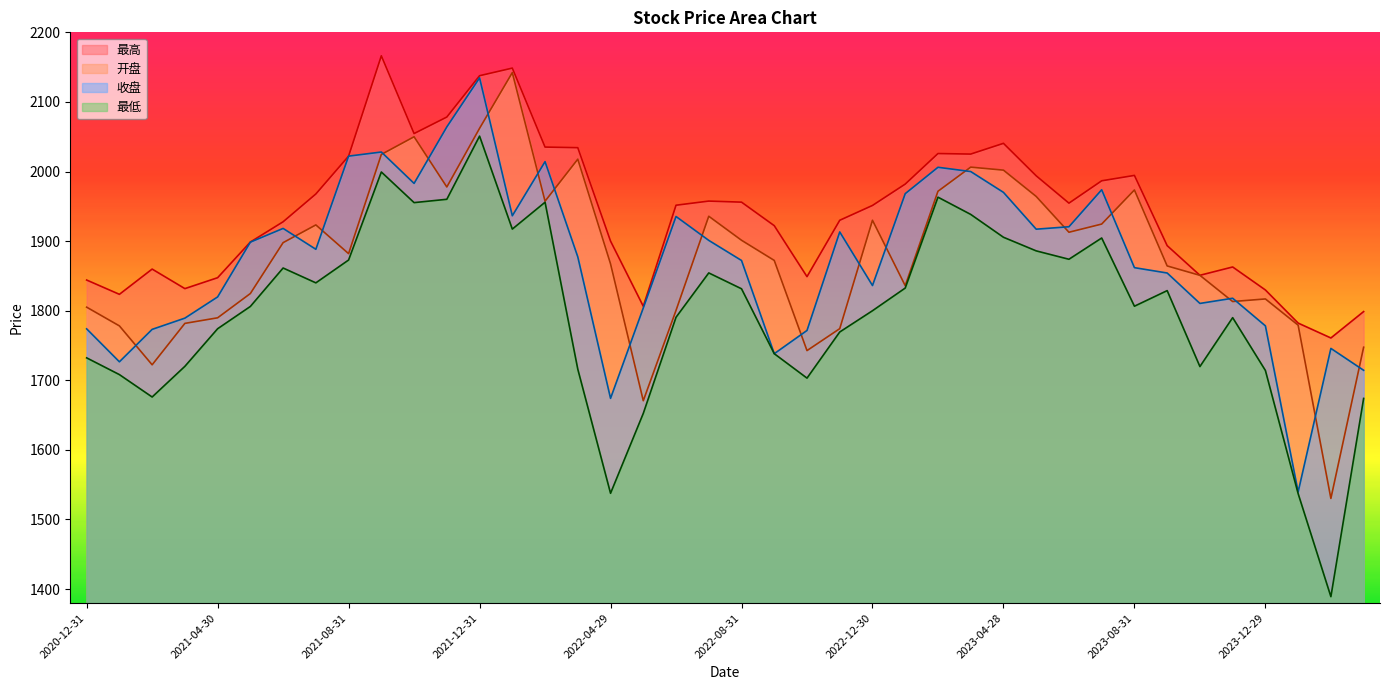

What is the difference between the 收盘 values at 2021-10-29 and 2023-06-30?

62.3